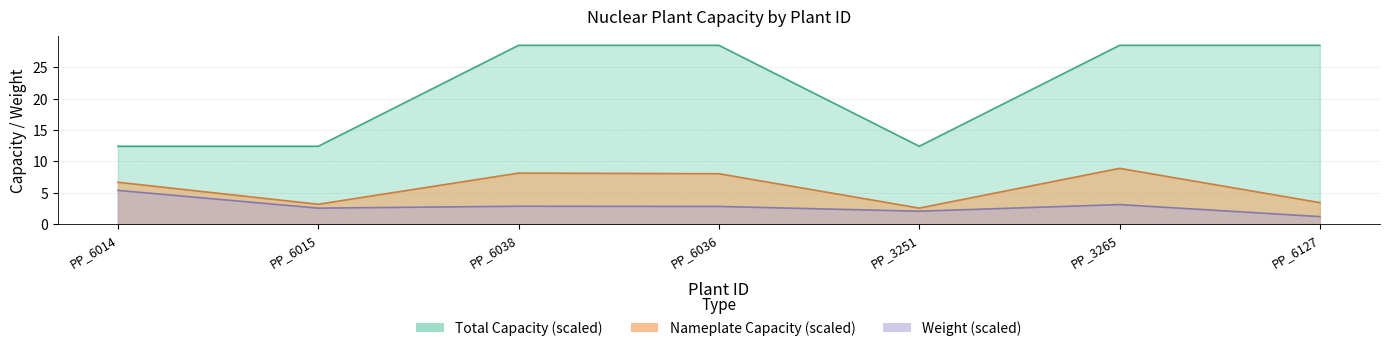

Rank the series by their maximum value, from highest to lowest.

Total_Capacity, Plant nameplate capacity (MW), Weight